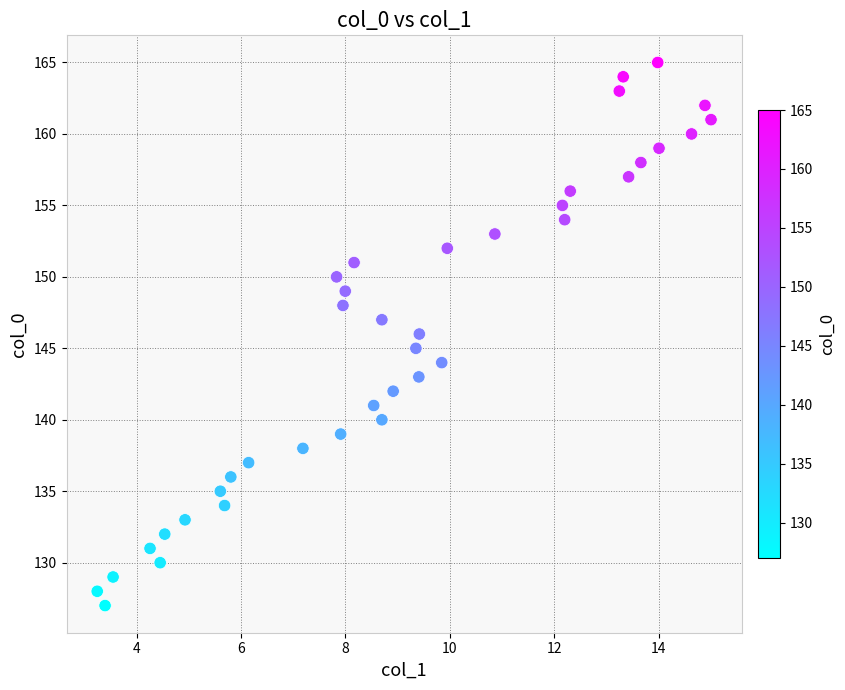

What is the range of Y values (max minus min)?

38